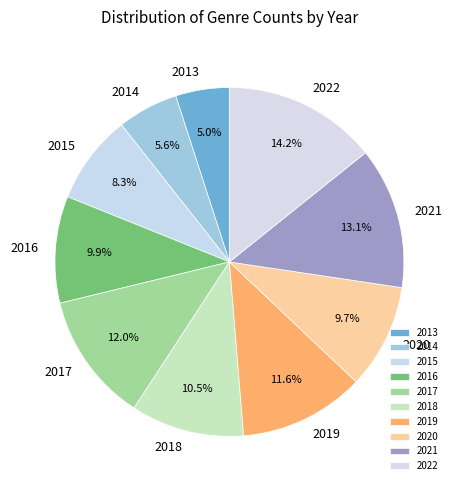

Count the number of slices in the pie.

10